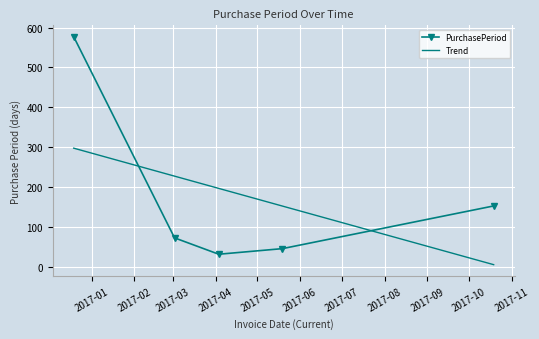

Rank the categories by value from highest to lowest.

2016-12-19, 2017-10-19, 2017-03-02, 2017-05-19, 2017-04-03